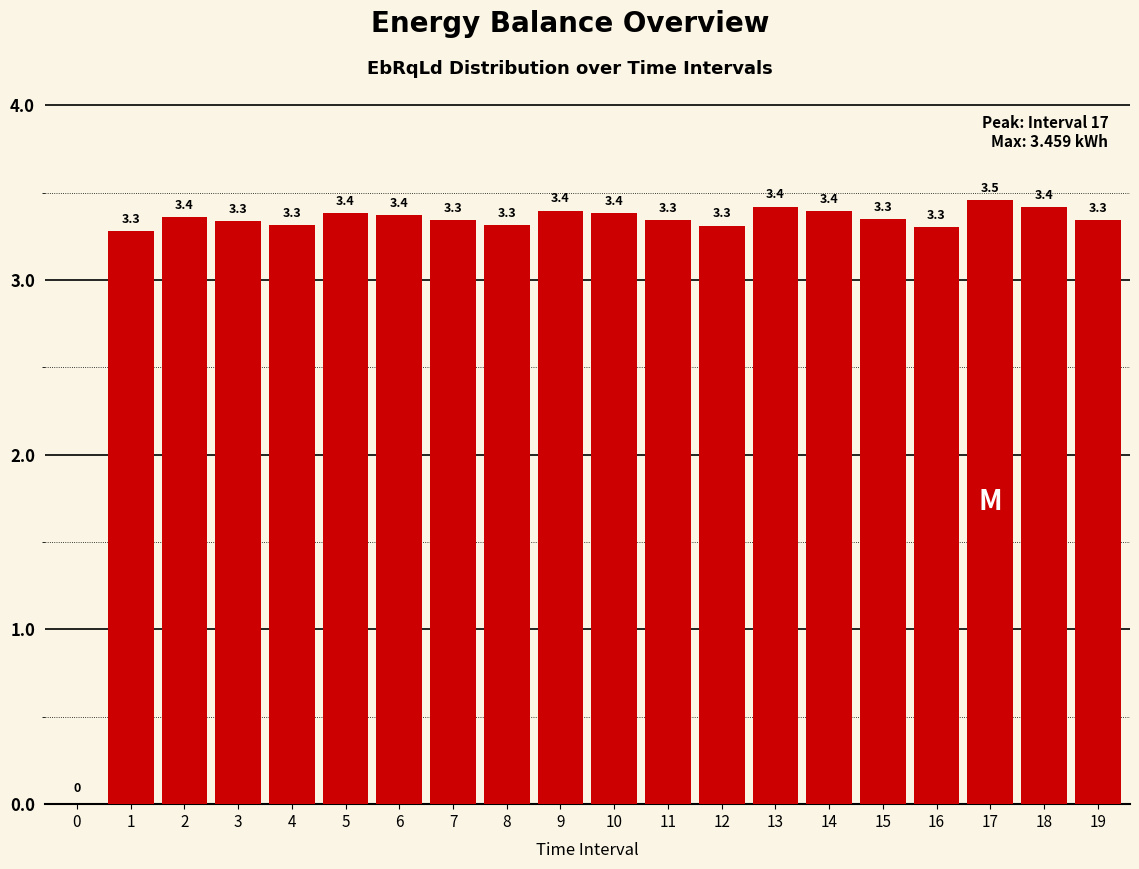

Between 16 and 13, which is larger?

13